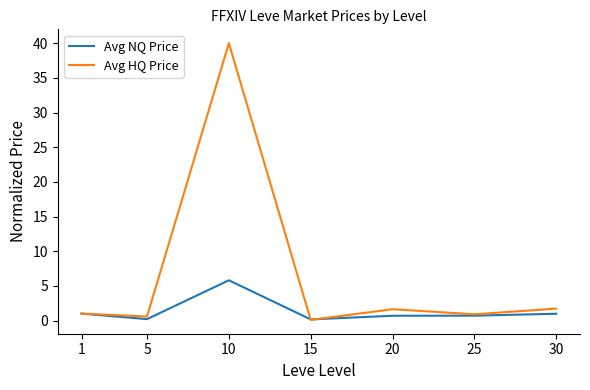

List the series in order of their peak value, highest first.

Avg HQ Price, Avg NQ Price